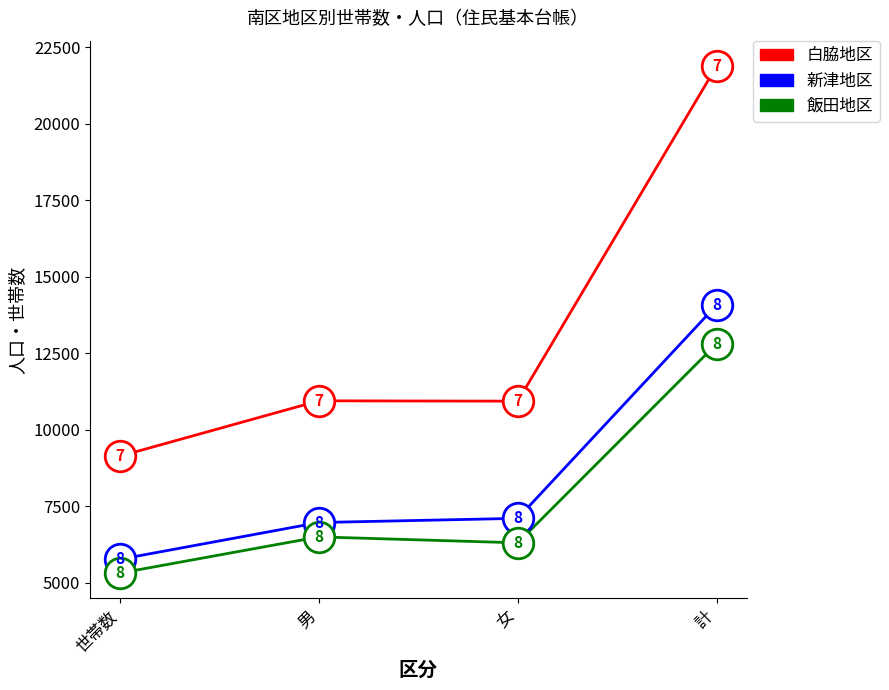

The value of 新津地区 at 男 is 3002. True or false?

False